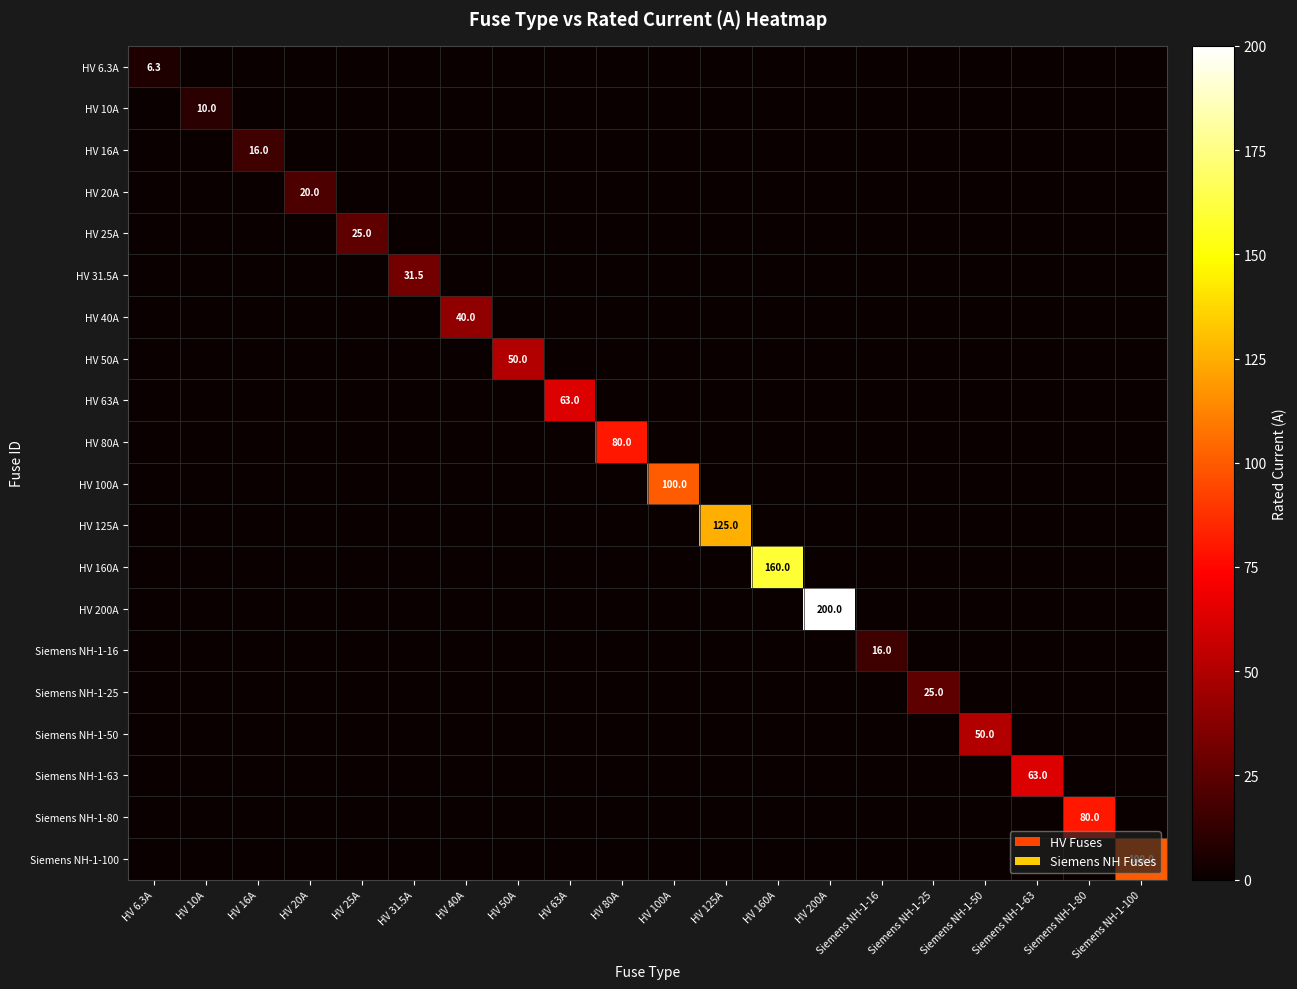

The value of HV 25A at Siemens NH-1-100 is 0.0. True or false?

True